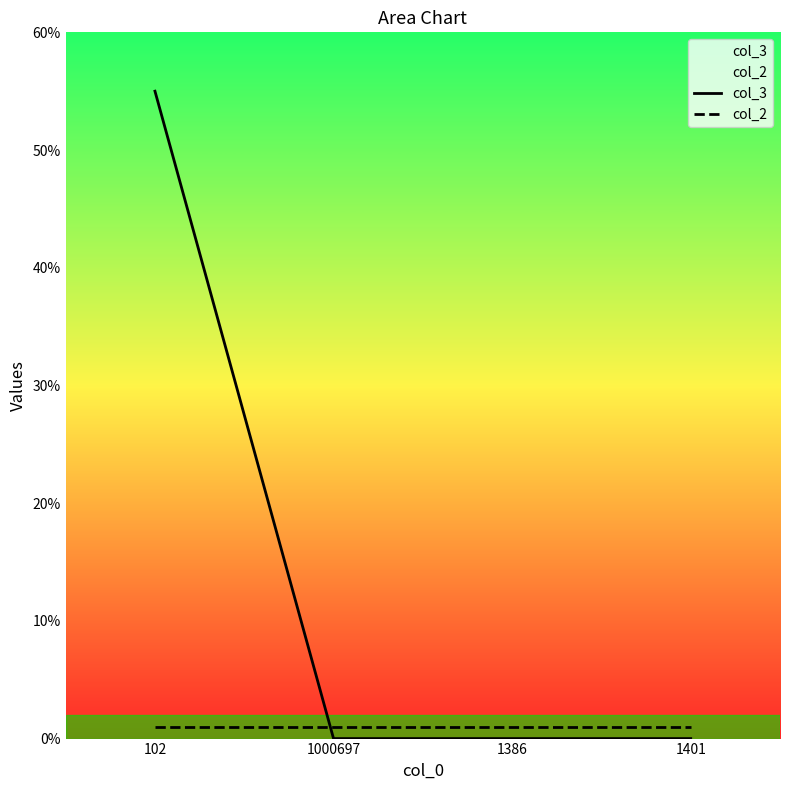

The value of col_3 at 1386 is 0. True or false?

True